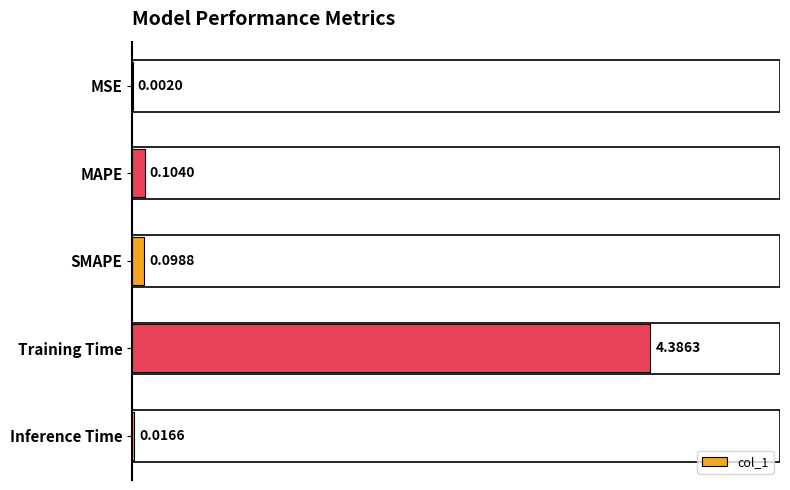

Where is the data nearest to the value 2?

MAPE